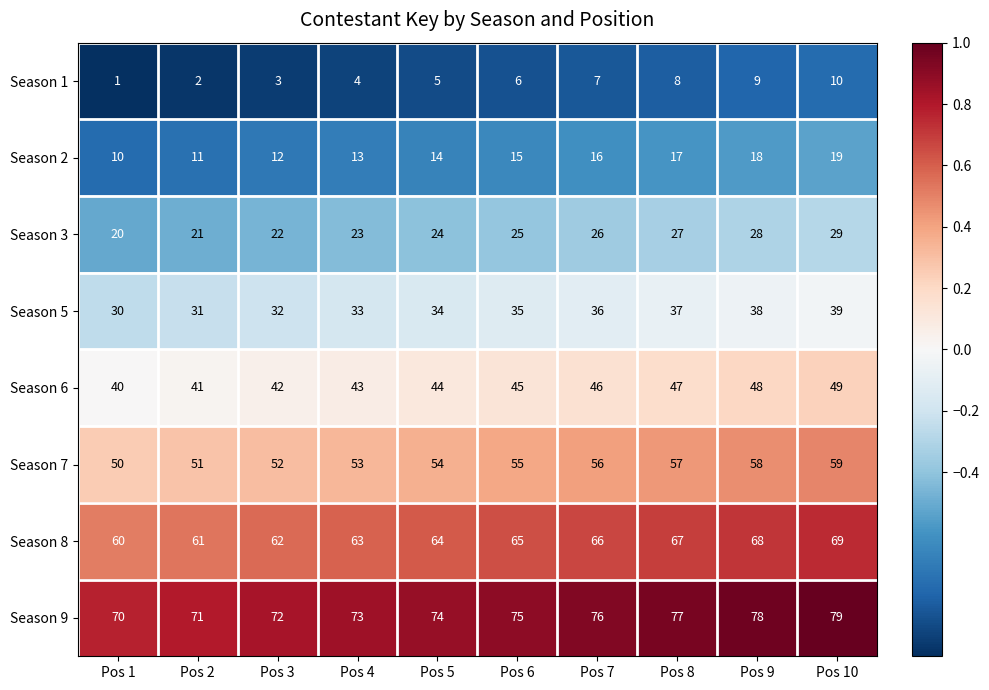

What is the difference between the highest and lowest values at Pos 8?

69